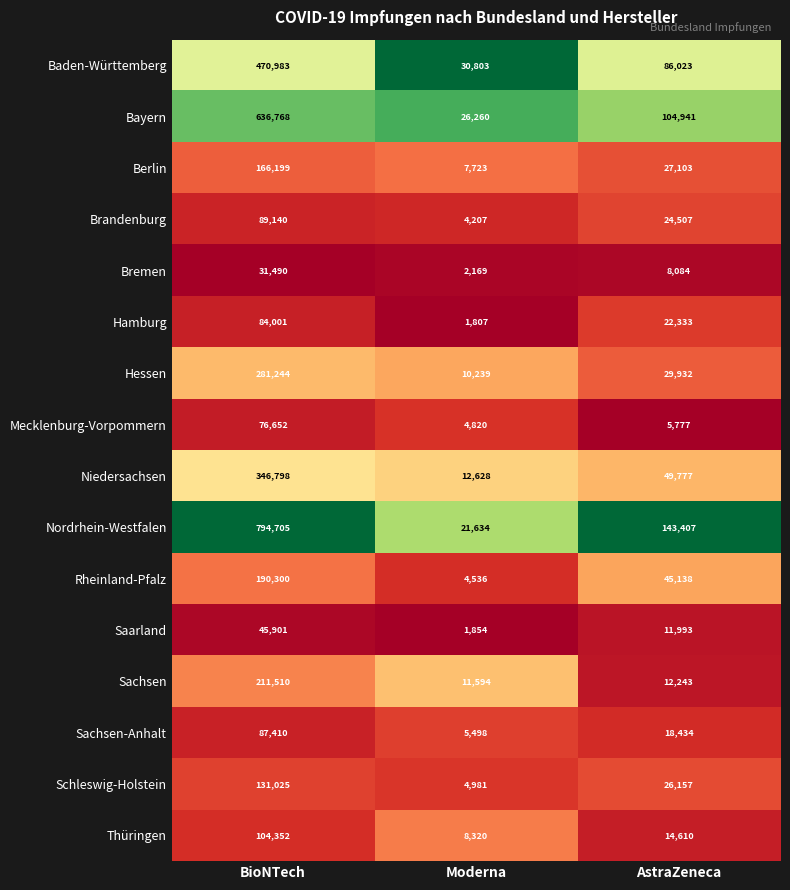

What is the total value across all series at BioNTech?

3748478